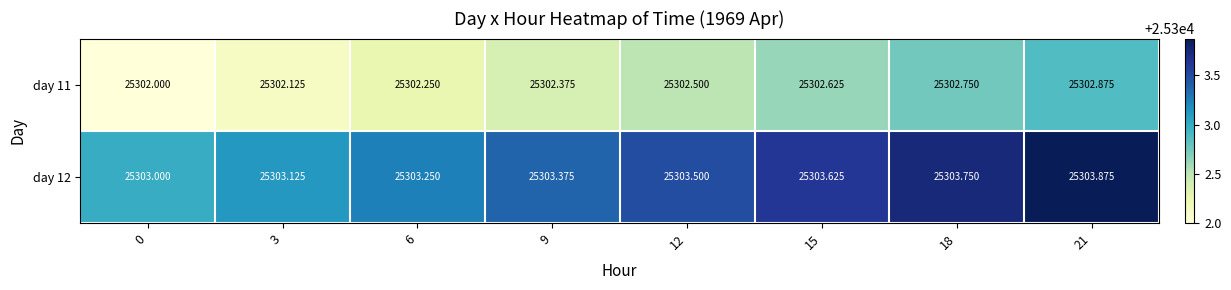

How many values in the day 12 series exceed 25303?

7